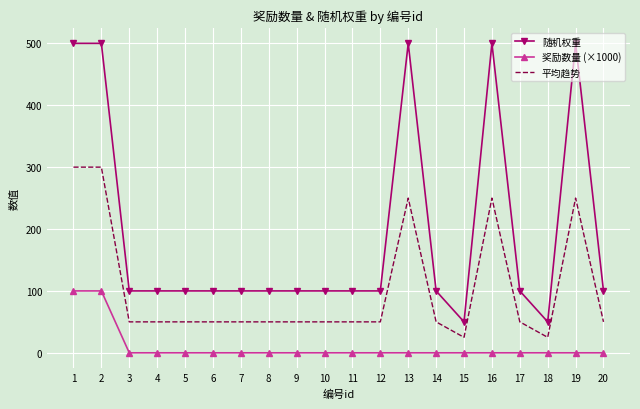

The value of 奖励数量 (×1000) at 2 is 100.0. True or false?

True